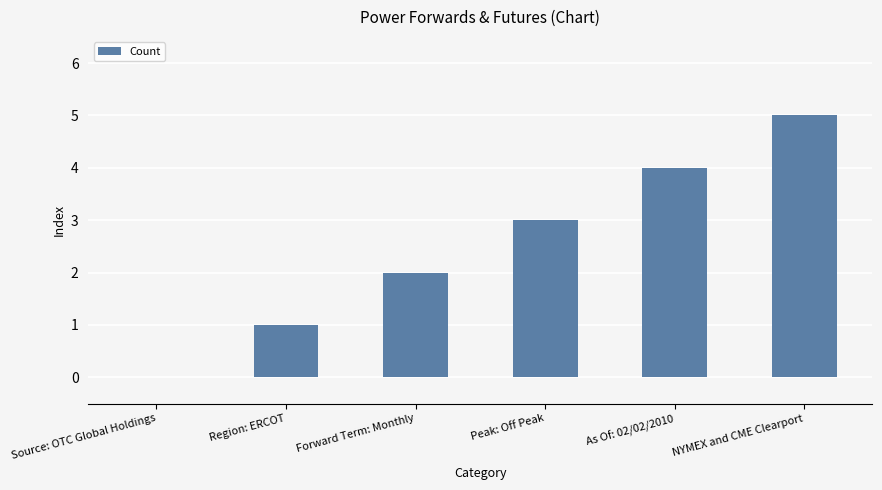

What is the change in value from Peak: Off Peak to As Of: 02/02/2010?

+1